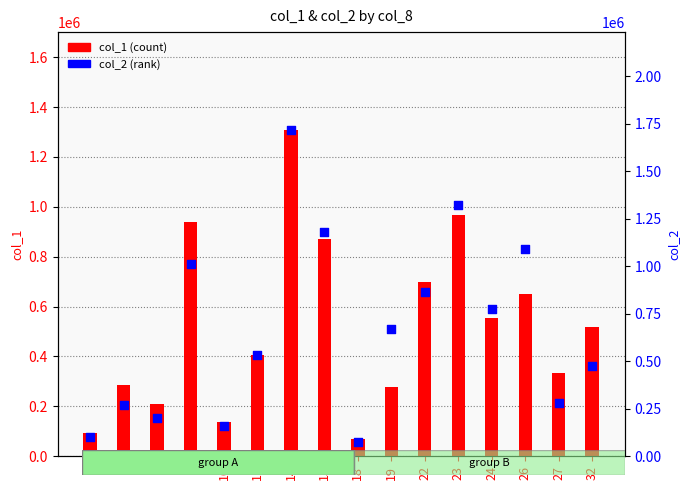

Which series contains the lowest Y value?

col_1